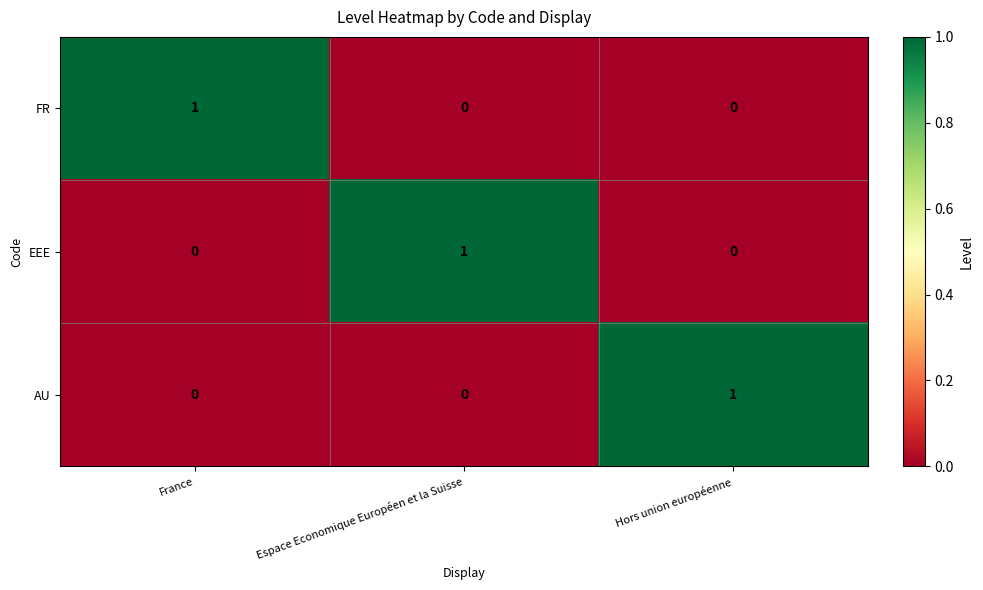

Which category has the highest value in the FR series?

France